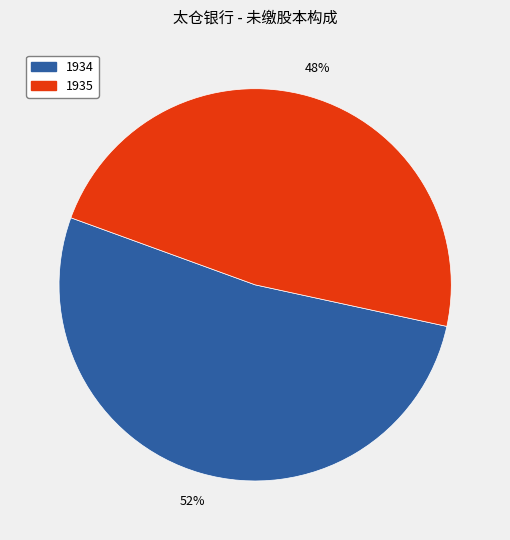

Rank the categories by value from highest to lowest.

1934, 1935